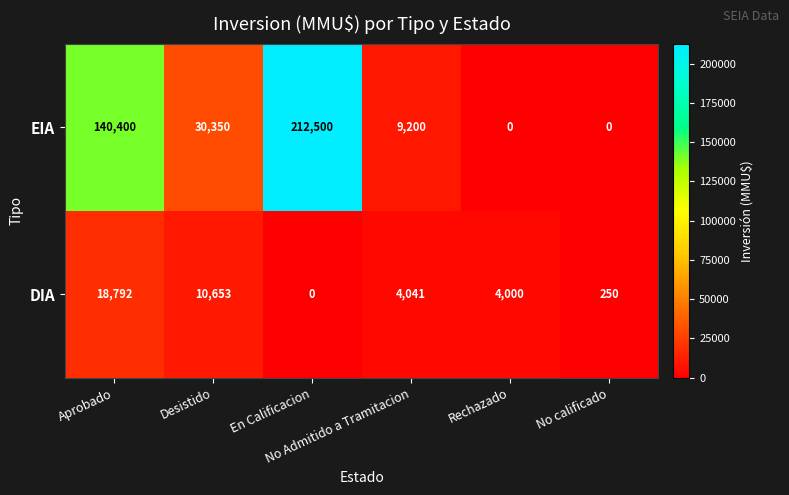

How many values in EIA are above zero?

4